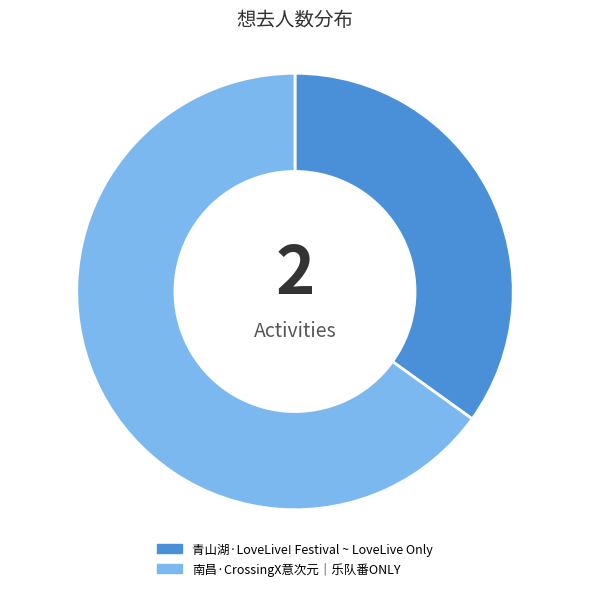

Rank the categories by value from highest to lowest.

南昌·CrossingX意次元｜乐队番ONLY, 青山湖·LoveLive! Festival ~ LoveLive Only